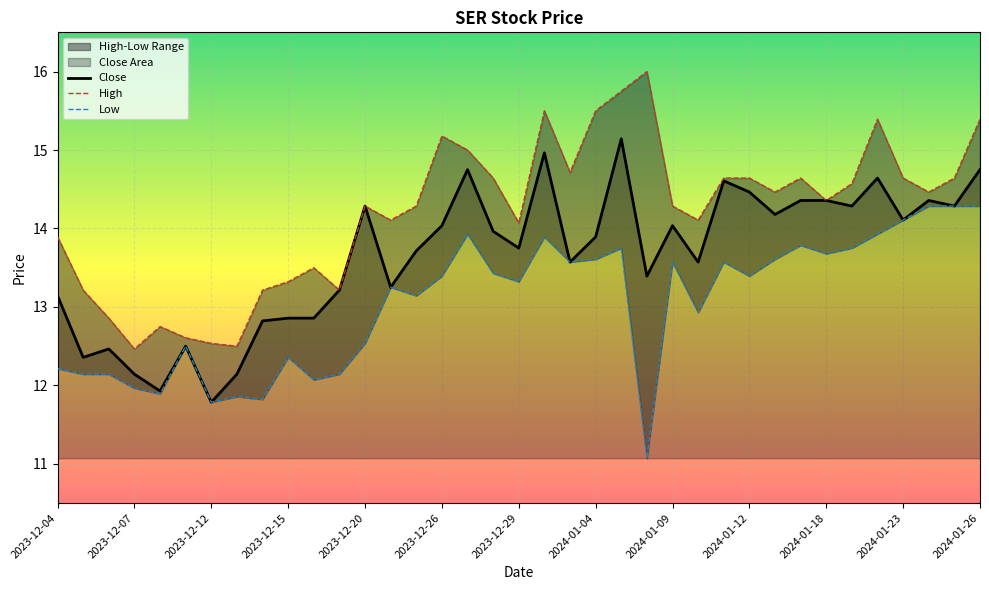

What is the maximum value shown in the chart?

16.0